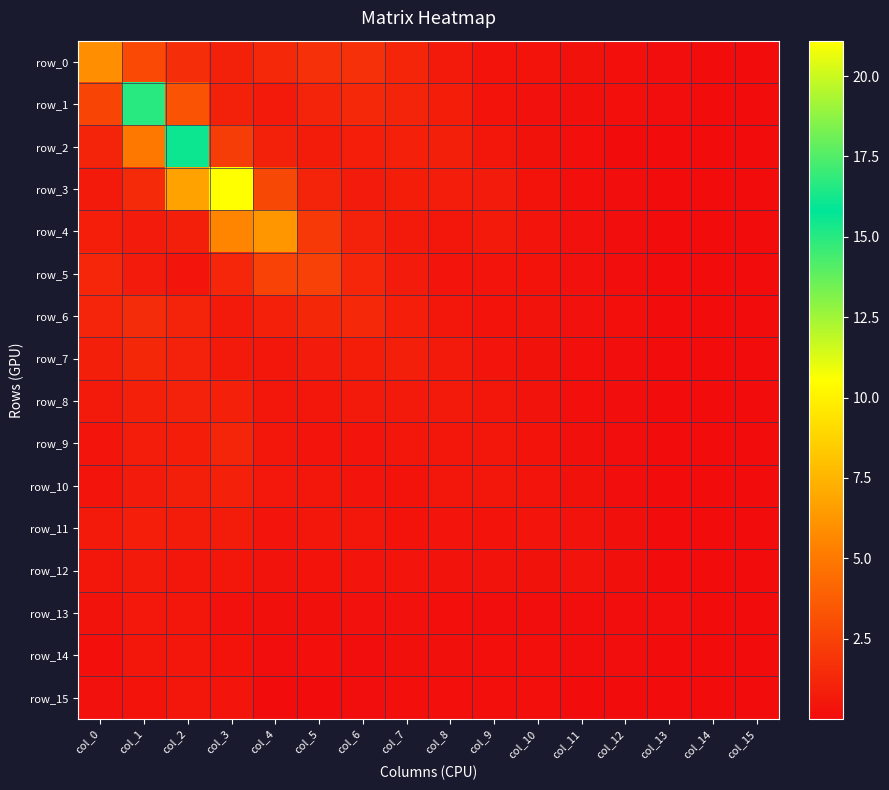

Rank the categories by row_6 value from highest to lowest.

col_1, col_6, col_5, col_0, col_2, col_4, col_7, col_3, col_8, col_9, col_10, col_11, col_12, col_13, col_14, col_15